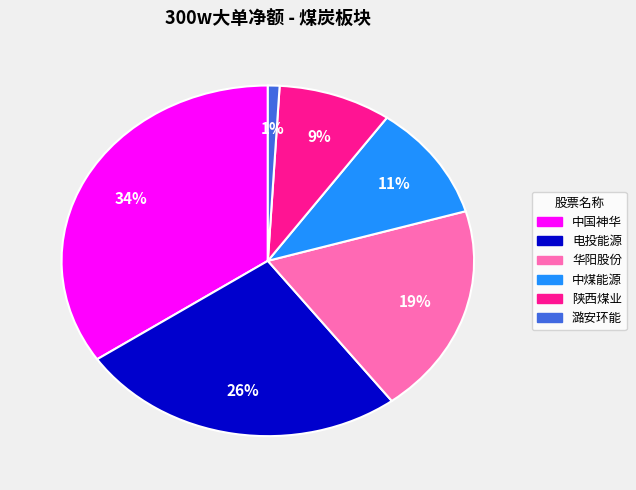

To the nearest percent, what is the combined percentage of 陕西煤业 and 中煤能源?

20%